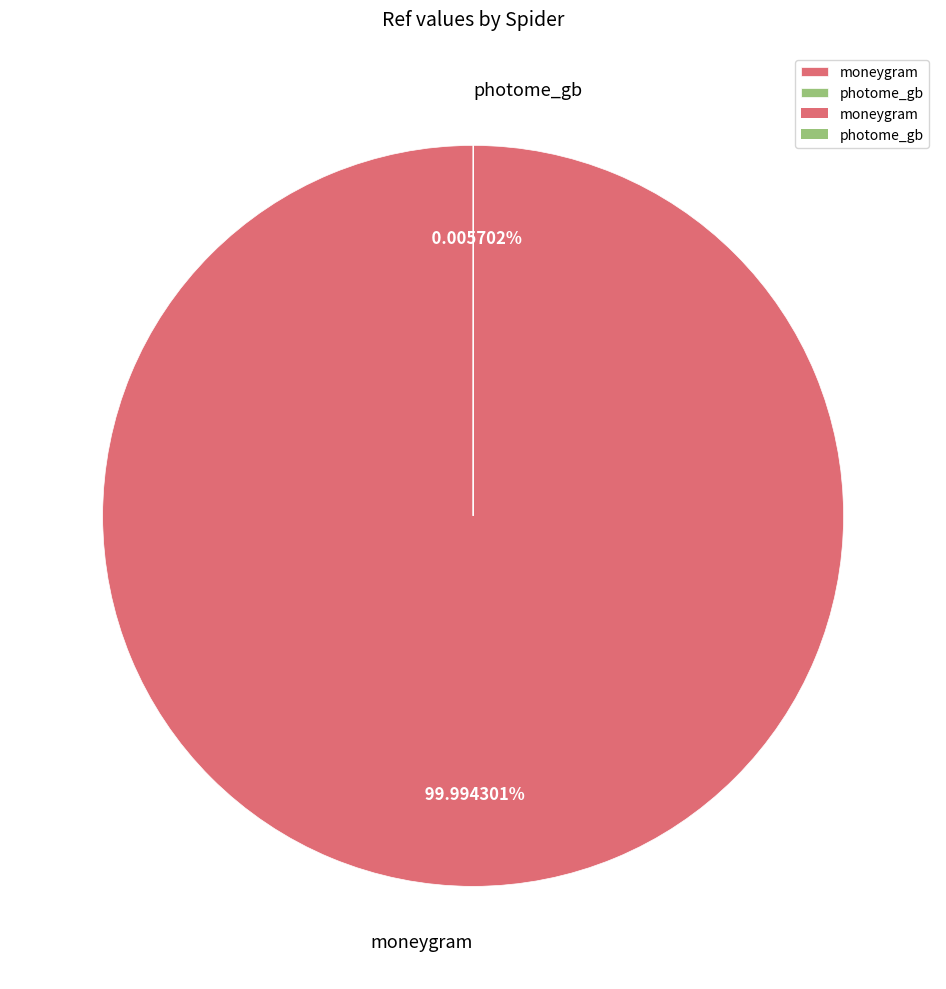

Count the number of slices in the pie.

2